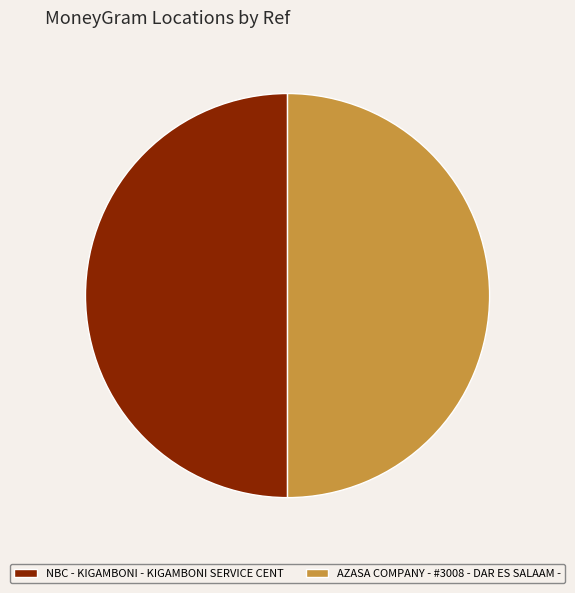

Combined, do AZASA COMPANY - #3008 - DAR ES SALAAM - and NBC - KIGAMBONI - KIGAMBONI SERVICE CENT account for over 50%?

Yes